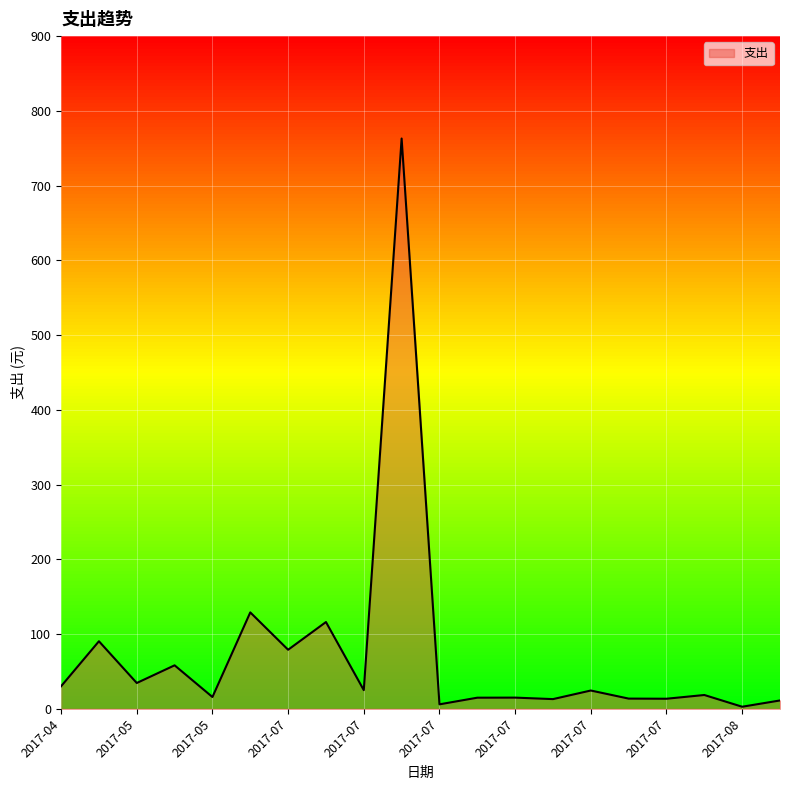

What is the sum of all values?

1474.4